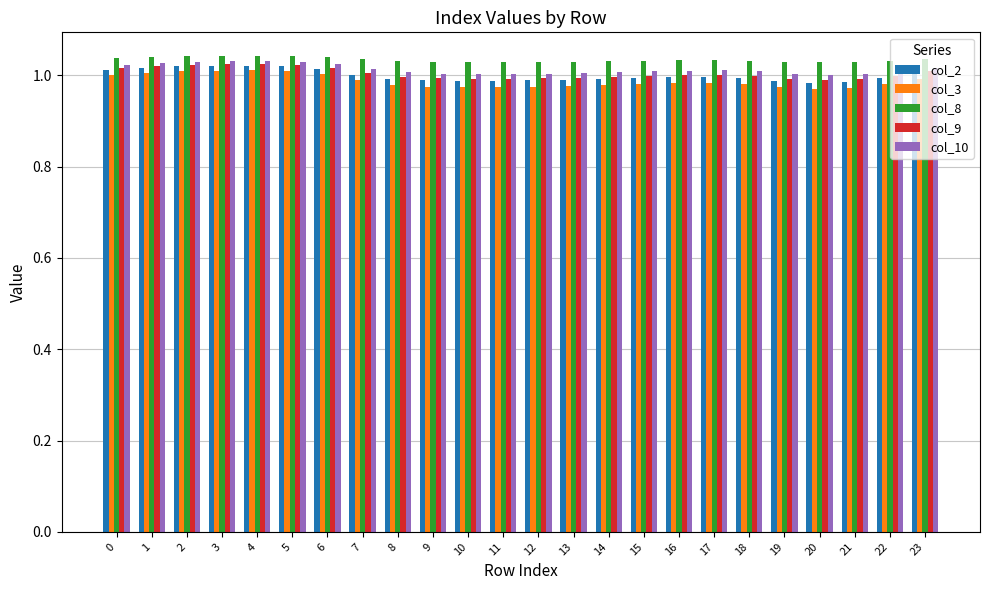

The value of col_9 at 22 is 1.4. True or false?

False